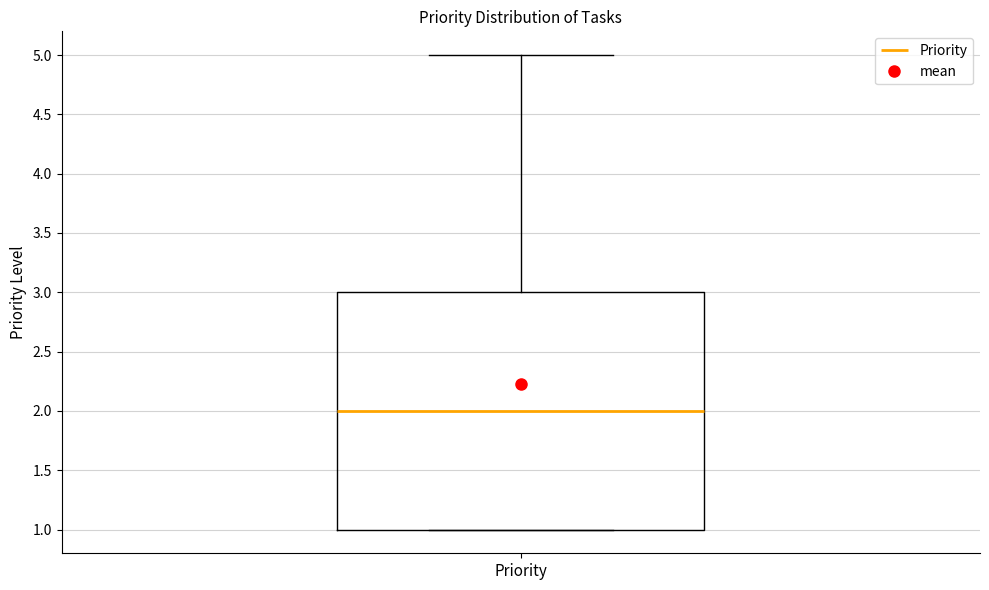

Read this box plot against the y-axis: the position of the median line, the range covered by the box, and the ends of both whiskers. The values are not printed on the chart, so give them approximately, as read against the axis.

median 2, box 1 to 3, whiskers 1 to 5